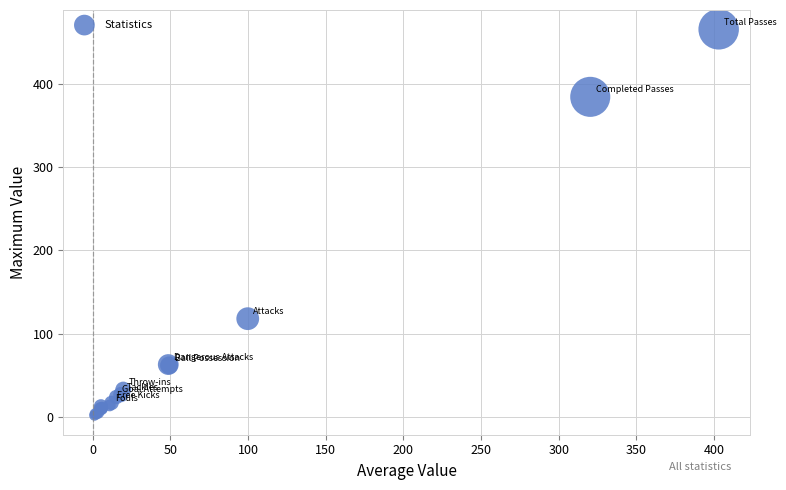

What Y value in the scatter plot is closest to 233?

118.0